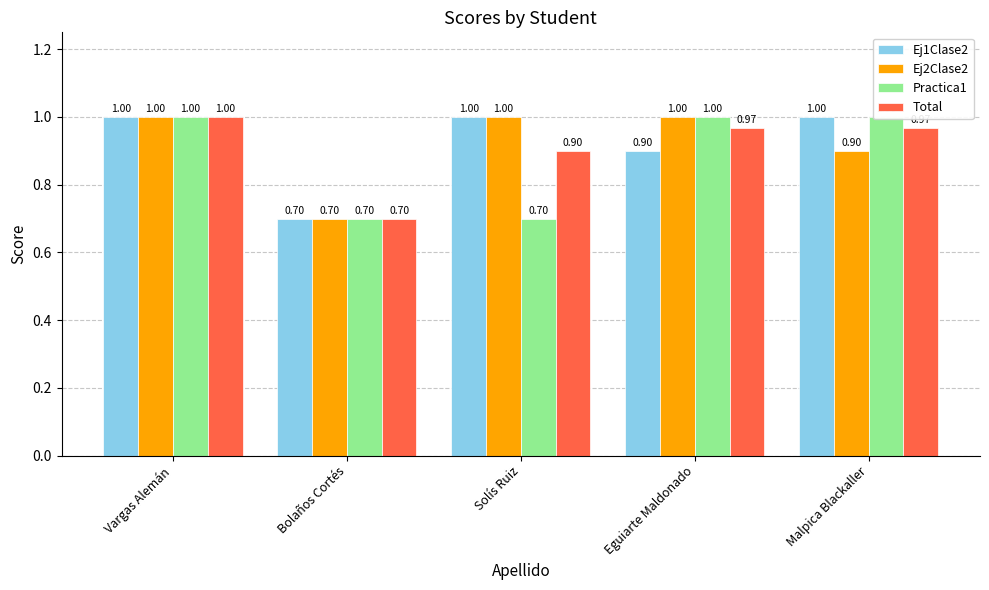

Rank the categories by Practica1 value from lowest to highest.

Bolaños Cortés, Solís Ruiz, Vargas Alemán, Eguiarte Maldonado, Malpica Blackaller